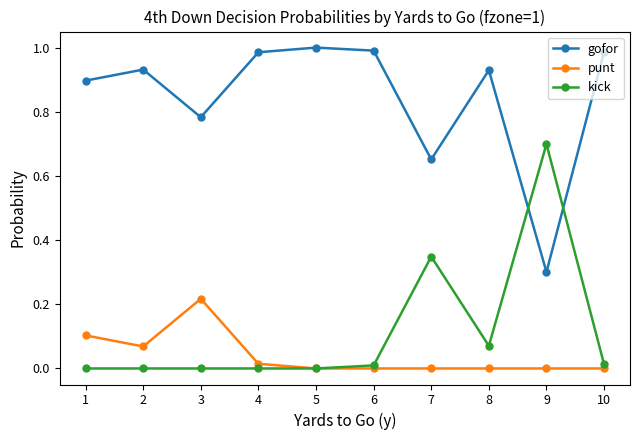

Rank the series by their maximum value, from lowest to highest.

punt, kick, gofor